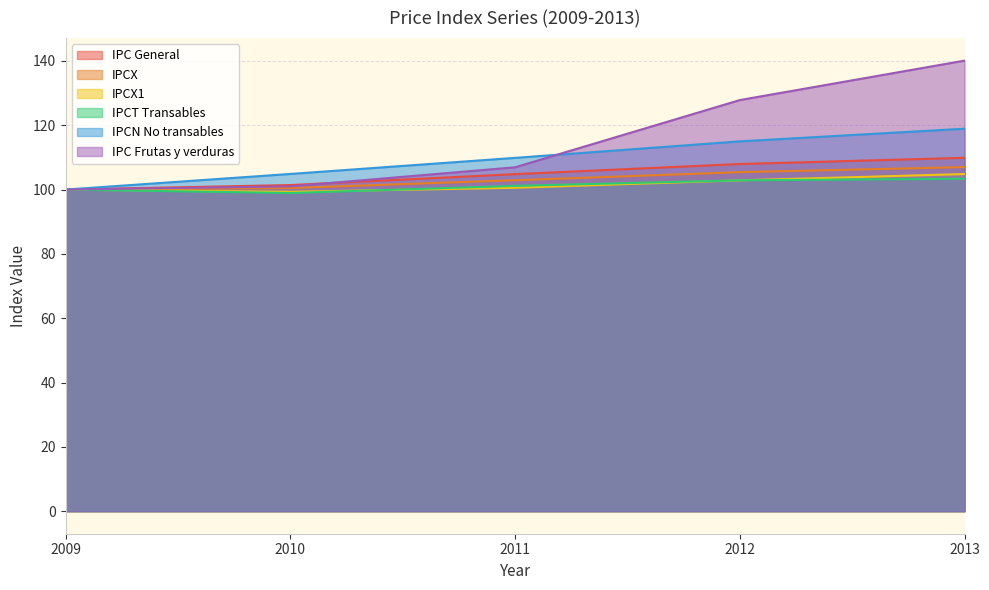

At how many categories does at least one series exceed 120?

2